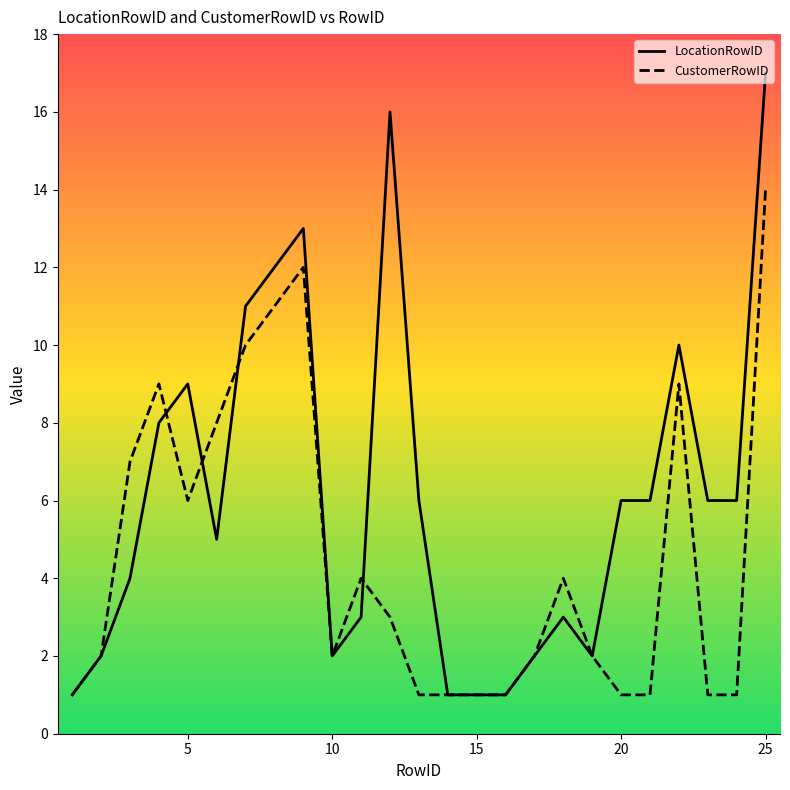

Which series has the largest range (max minus min)?

LocationRowID